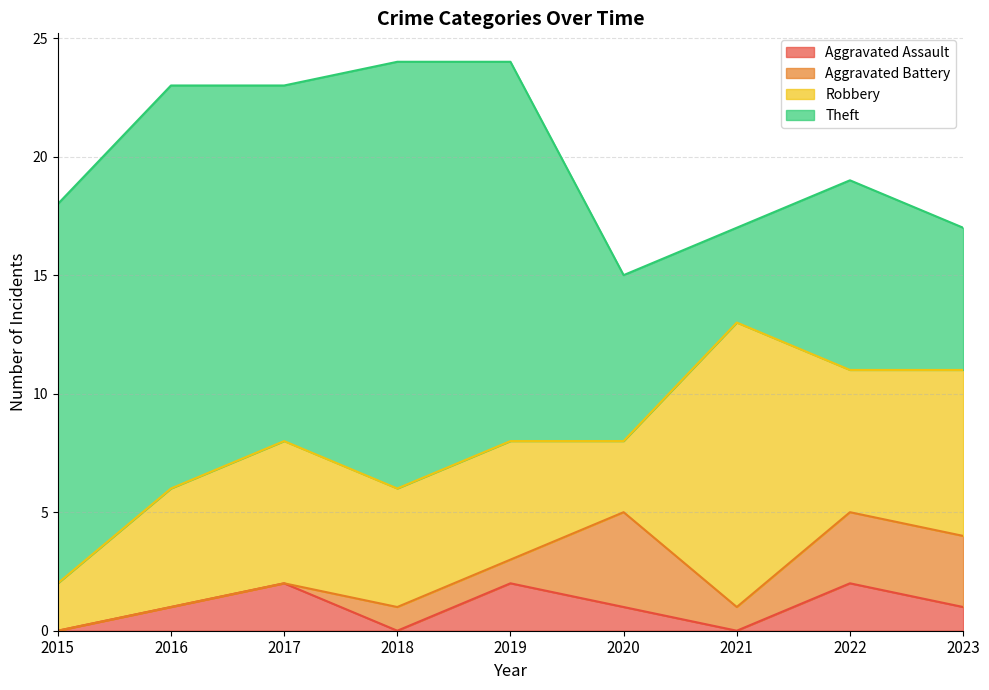

How many categories are shown in the chart?

9